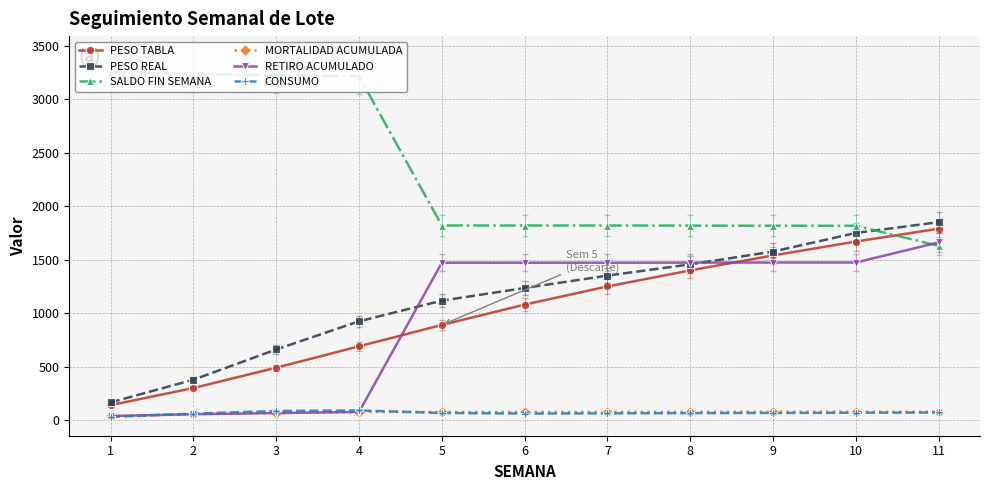

What is the approximate value of RETIRO ACUMULADO at 5?

1472.0